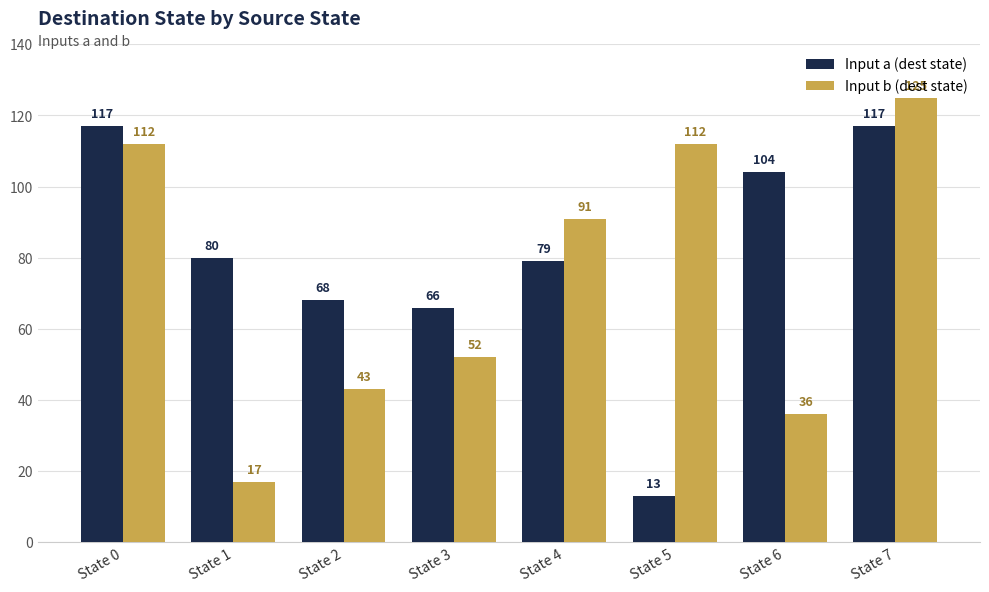

What is the sum of the Input b (dest state) values at State 7 and State 0?

237